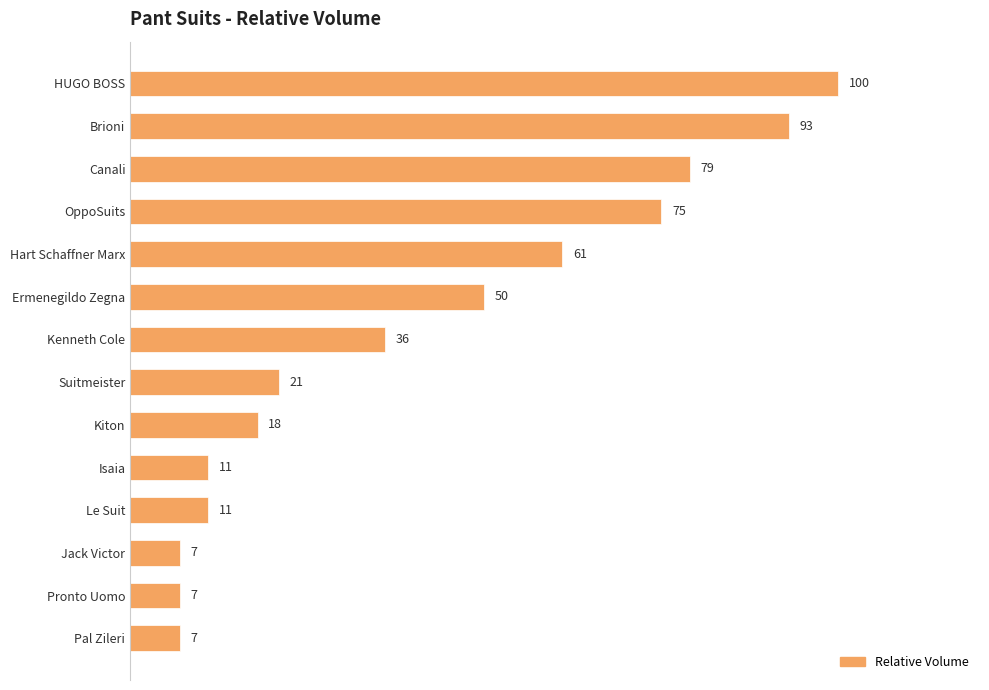

At which label is the value closest to 53?

Ermenegildo Zegna